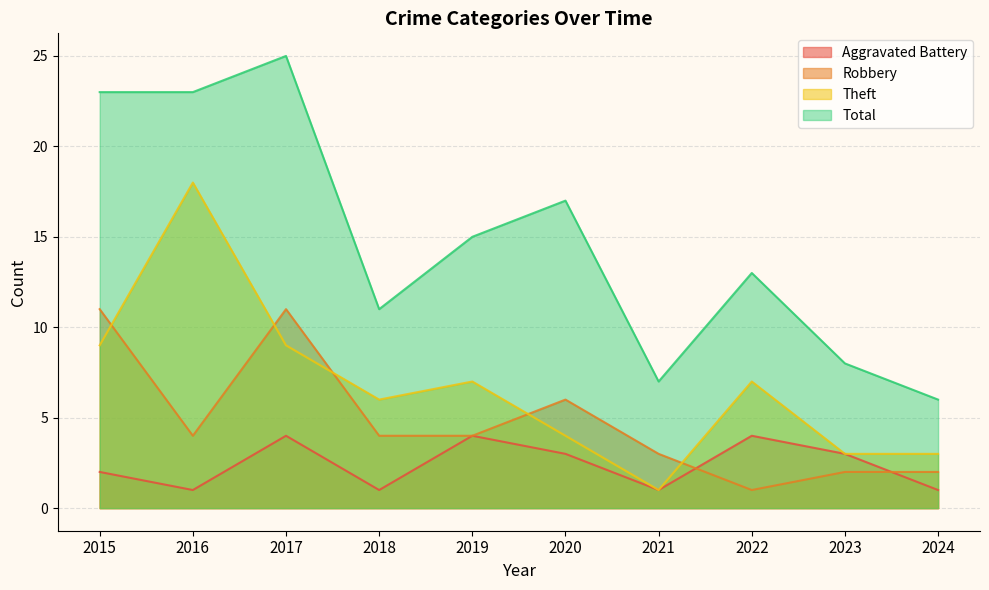

What are all the series names shown in the legend?

Aggravated Battery, Robbery, Theft, Total